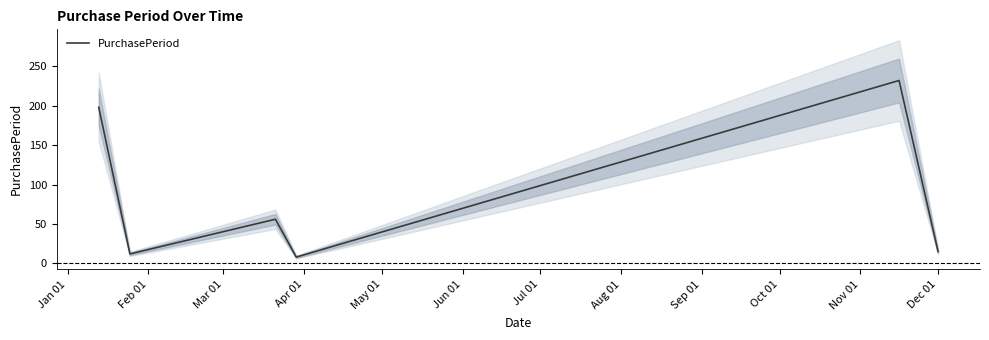

What is the value of the 5th point from the left?

232